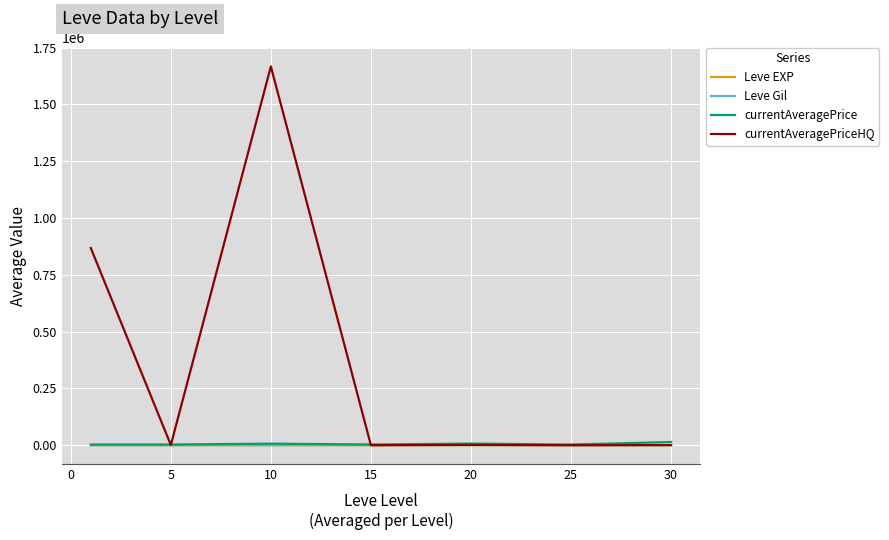

How many lines are shown in the chart?

4